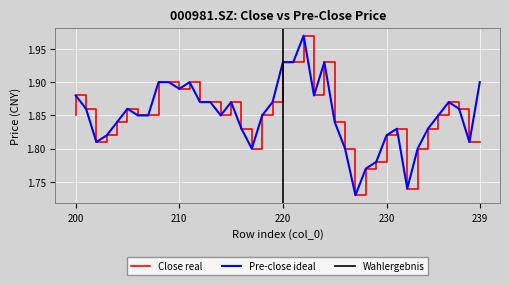

Reading left to right, transcribe all the data shown in this chart.

close: 239=1.8	238=1.9	237=1.9	236=1.9	235=1.8	234=1.8	233=1.7	232=1.8	231=1.8	230=1.8	229=1.8	228=1.7	227=1.8	226=1.8	225=1.9	224=1.9	223=2.0	222=1.9	221=1.9	220=1.9	219=1.9	218=1.8	217=1.8	216=1.9	215=1.9	214=1.9	213=1.9	212=1.9	211=1.9	210=1.9	209=1.9	208=1.9	207=1.9	206=1.9	205=1.8	204=1.8	203=1.8	202=1.9	201=1.9	200=1.9
pre_close: 239=1.9	238=1.8	237=1.9	236=1.9	235=1.9	234=1.8	233=1.8	232=1.7	231=1.8	230=1.8	229=1.8	228=1.8	227=1.7	226=1.8	225=1.8	224=1.9	223=1.9	222=2.0	221=1.9	220=1.9	219=1.9	218=1.9	217=1.8	216=1.8	215=1.9	214=1.9	213=1.9	212=1.9	211=1.9	210=1.9	209=1.9	208=1.9	207=1.9	206=1.9	205=1.9	204=1.8	203=1.8	202=1.8	201=1.9	200=1.9